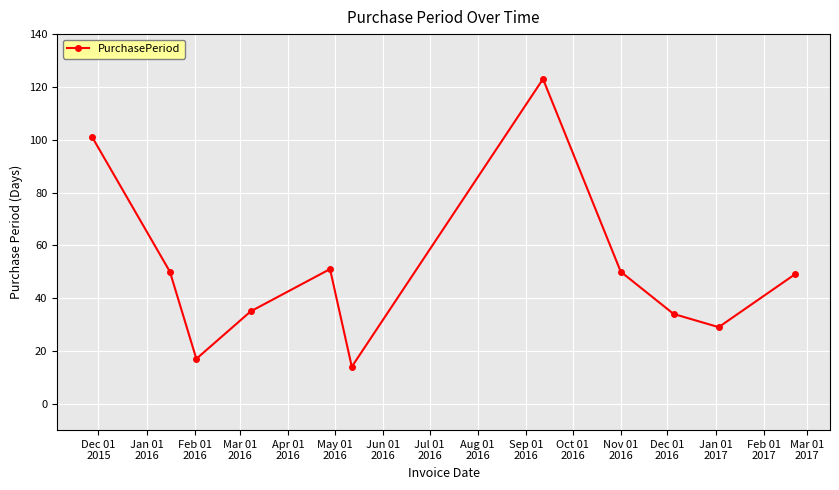

Reading left to right, transcribe all the data shown in this chart.

101	50	17	35	51	14	123	50	34	29	49